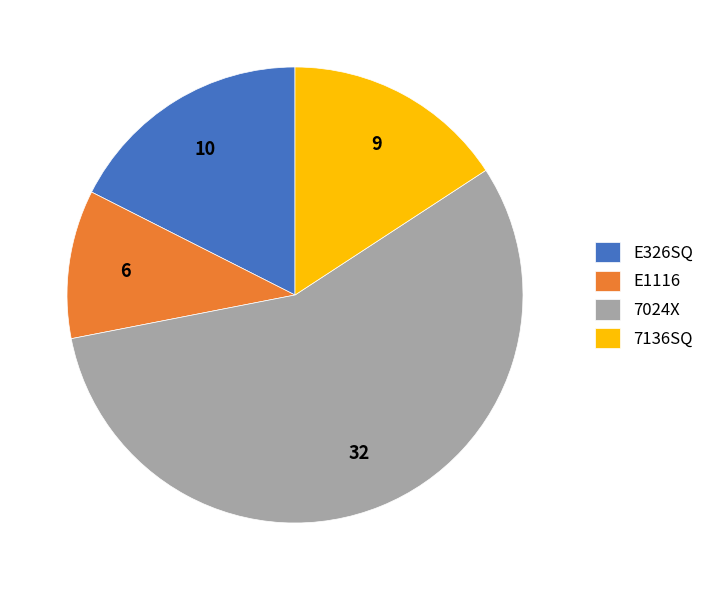

Which category has the biggest portion of the pie?

7024X